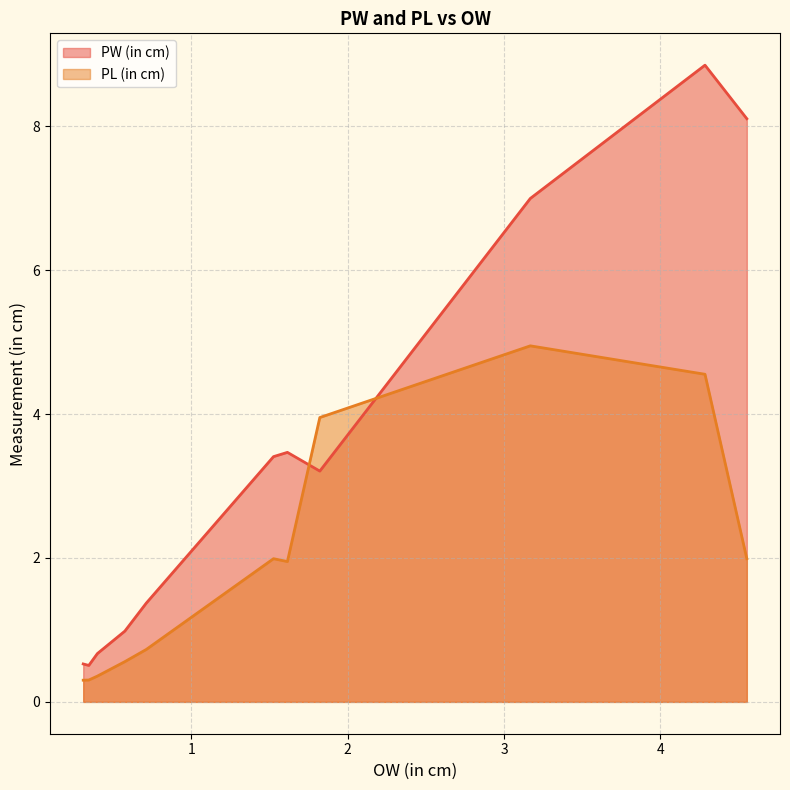

Does the chart have visible grid lines?

Yes